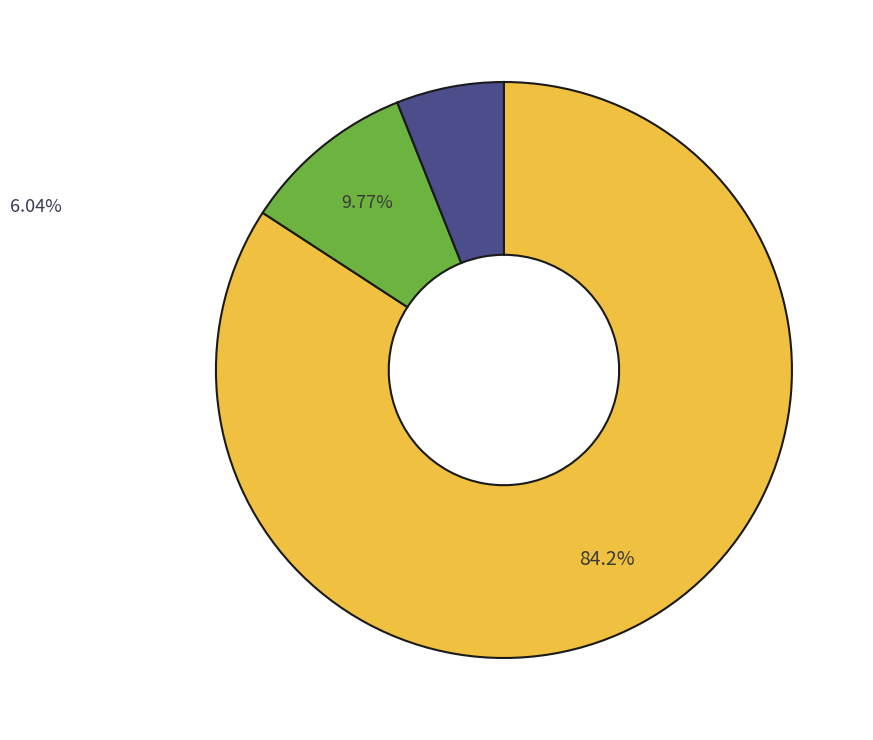

To the nearest percent, what percentage of the pie is fityk.csv?

7%